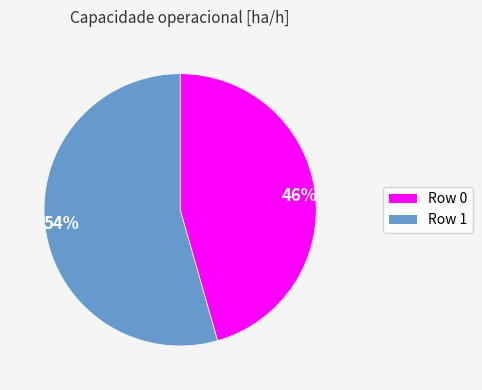

True or false: 46% accounts for 46% of the total.

True